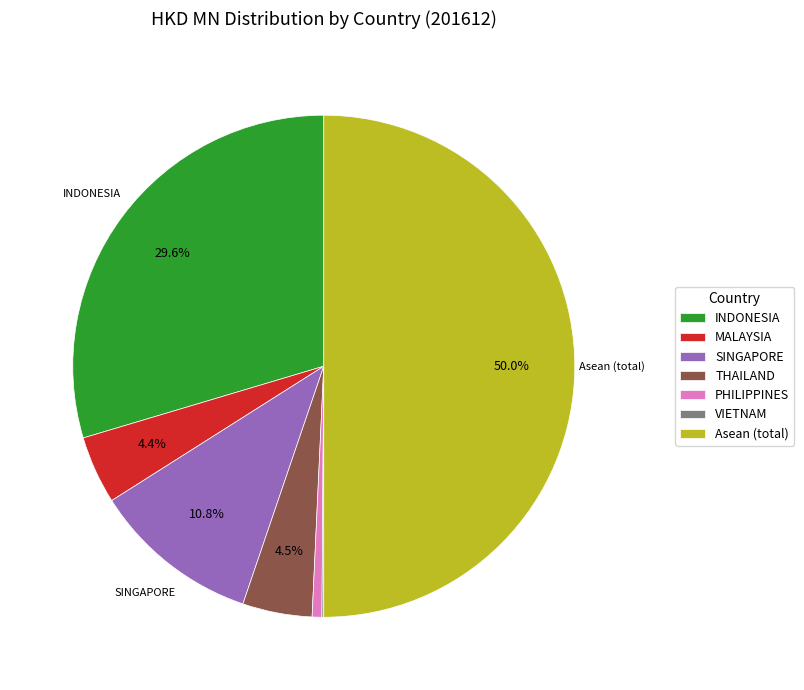

What is the largest slice in the pie chart?

Asean (total)